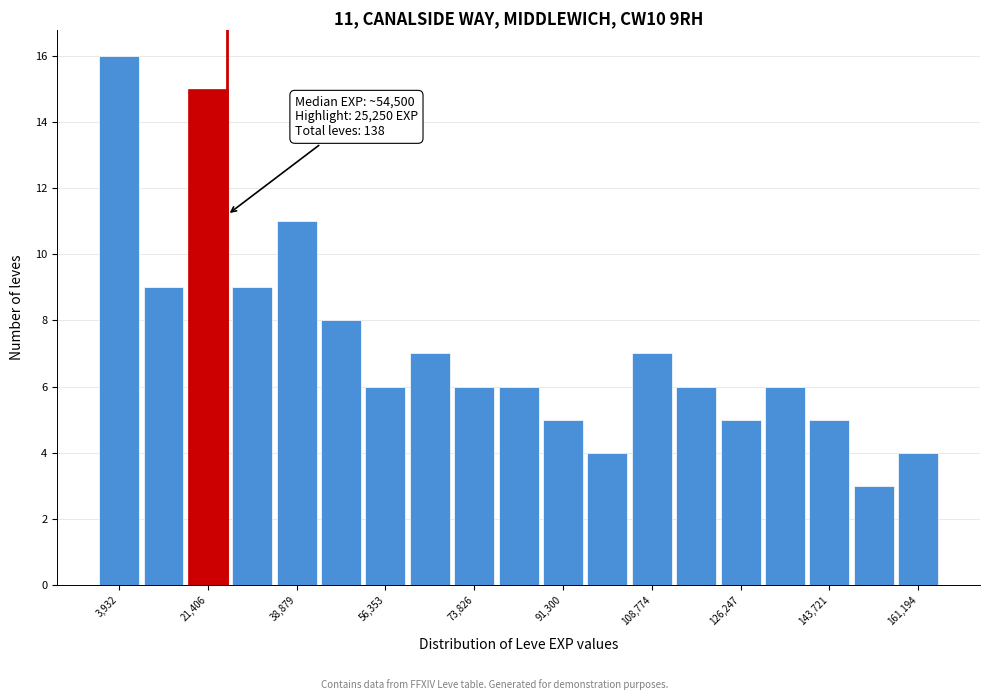

Over which range of the x-axis is the bar tallest?

0 to 8000